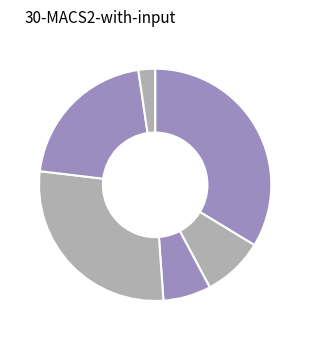

Rank the categories by value from highest to lowest.

Guangdong, Hubei, Hunan, Guangxi, Henan, Shandong